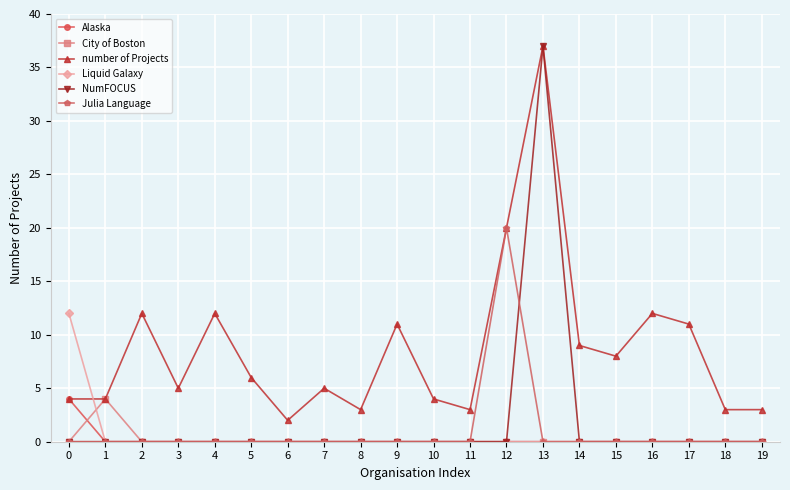

Where does the number of Projects series first go above 6?

2